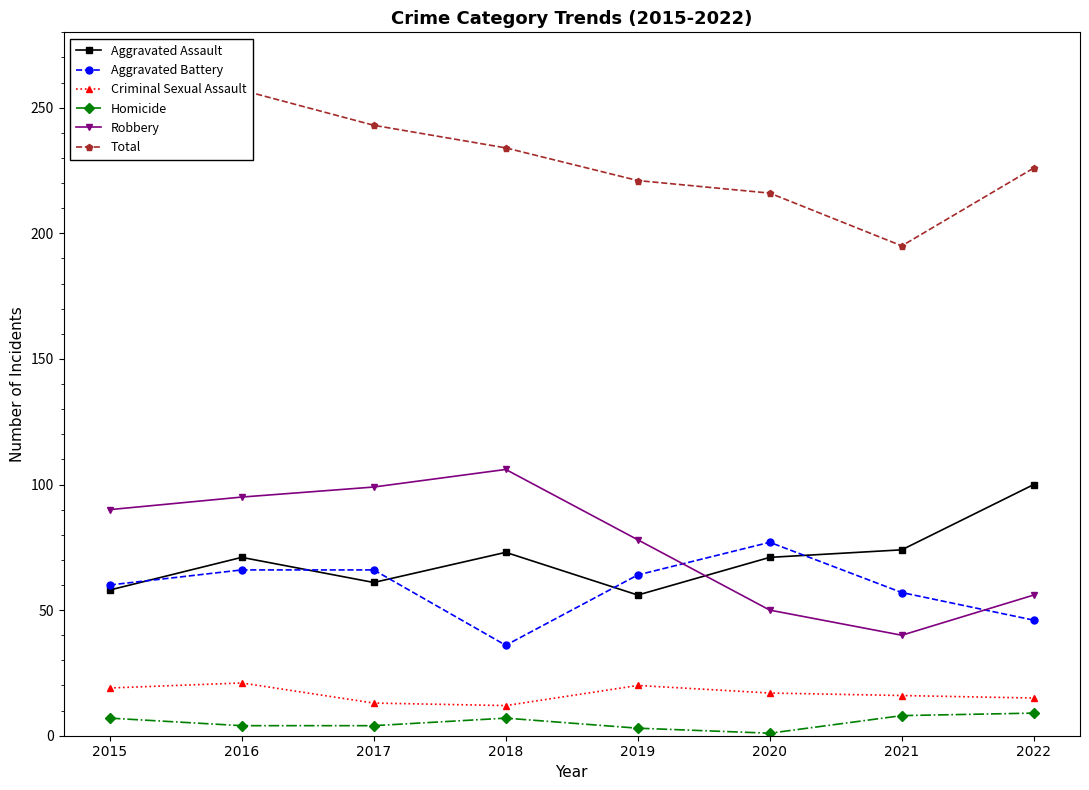

The Criminal Sexual Assault series shows 15 at 2022. True or false?

True